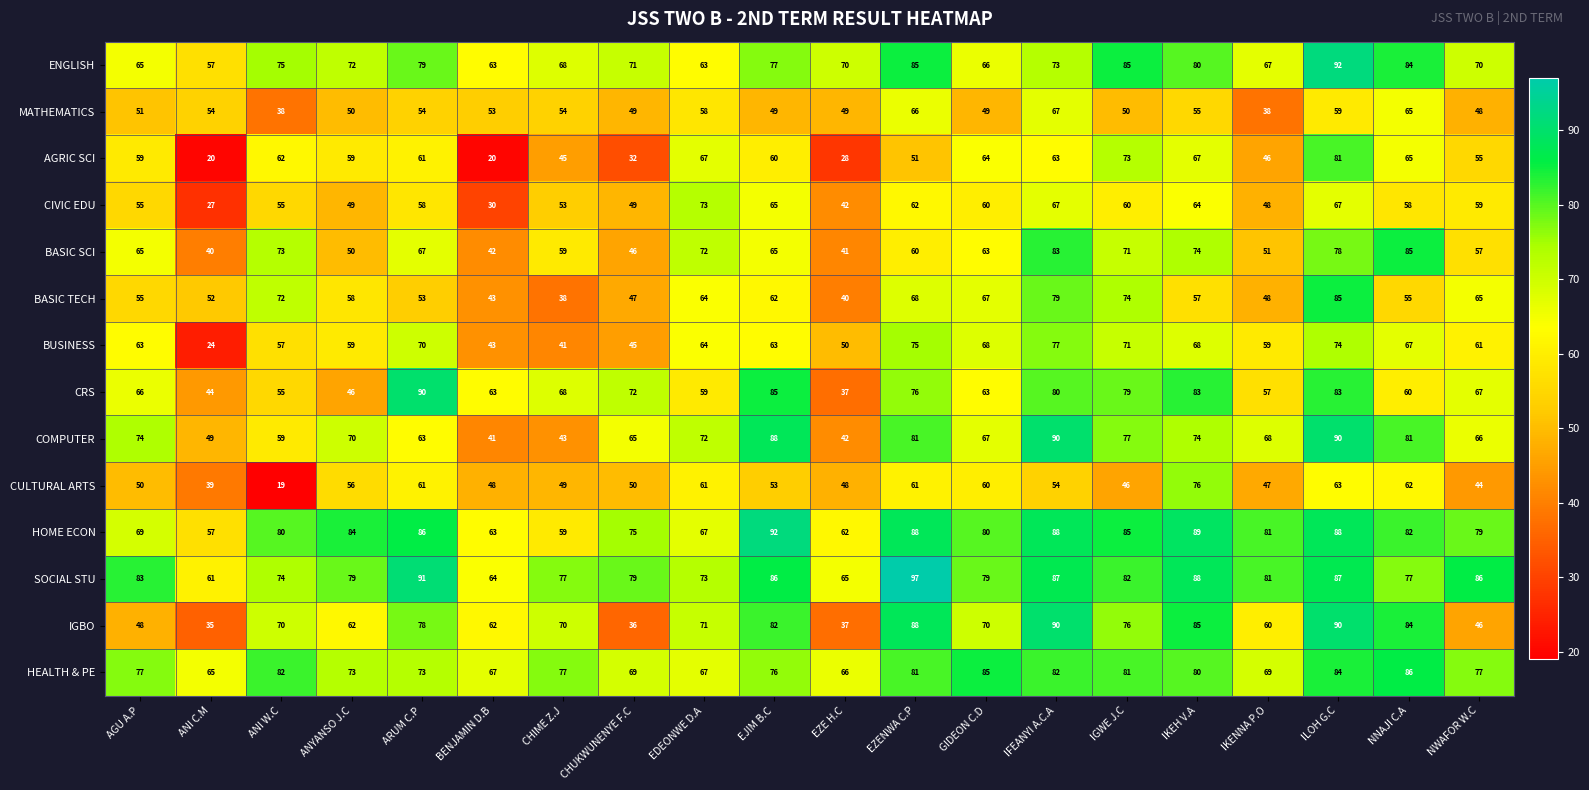

The HOME ECON series shows 93 at BENJAMIN D.B. True or false?

False